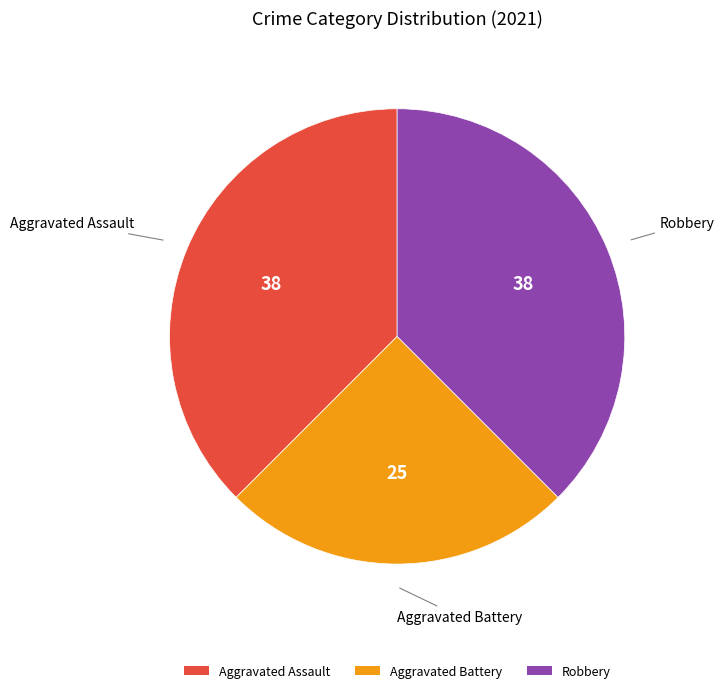

Does any single category account for the majority?

No